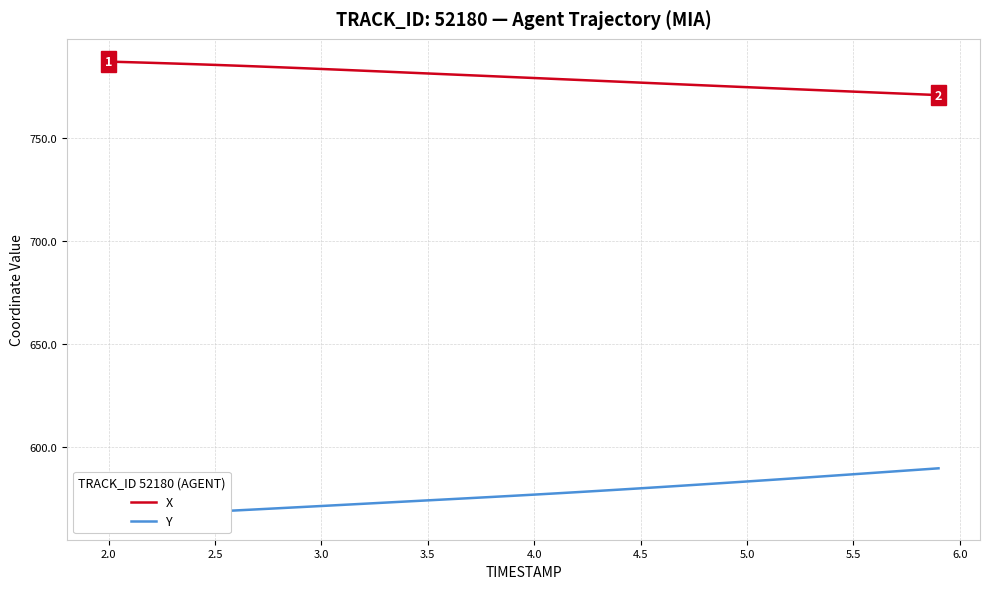

Reading right to left, extract all data points from this chart.

X: 770.7	771.1	771.6	772.0	772.4	772.8	773.3	773.7	774.1	774.6	775.0	775.4	775.9	776.3	776.8	777.2	777.7	778.1	778.6	779.0	779.4	779.9	780.3	780.8	781.2	781.6	782.1	782.5	783.0	783.4	783.8	784.2	784.6	785.0	785.4	785.7	786.1	786.4	786.7	787.0
Y: 589.7	589.0	588.2	587.5	586.8	586.1	585.4	584.7	584.0	583.3	582.6	582.0	581.3	580.6	580.0	579.3	578.7	578.1	577.5	576.9	576.3	575.8	575.2	574.7	574.1	573.6	573.0	572.5	571.9	571.4	570.9	570.3	569.8	569.3	568.7	568.2	567.7	567.2	566.6	566.1